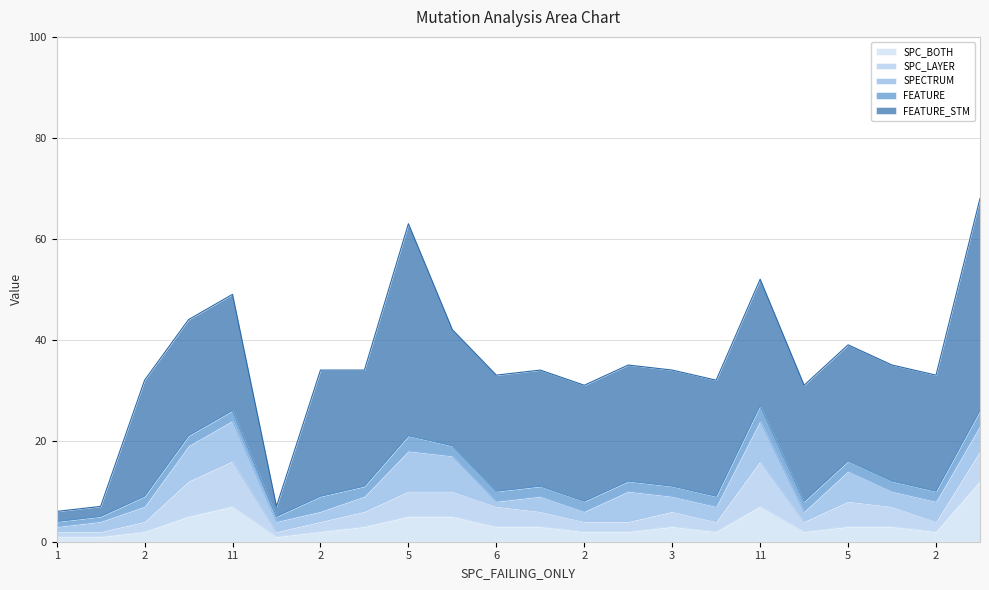

Does the chart display data point markers on the line(s)?

No